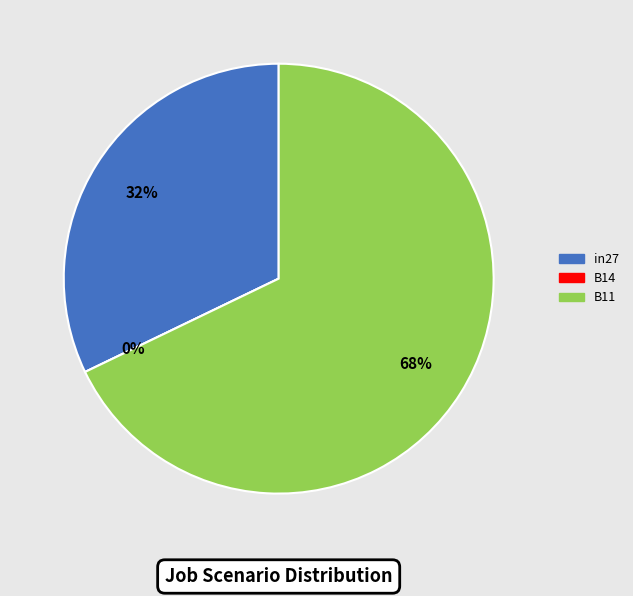

What percentage do in27 and B11 together represent?

100.0%